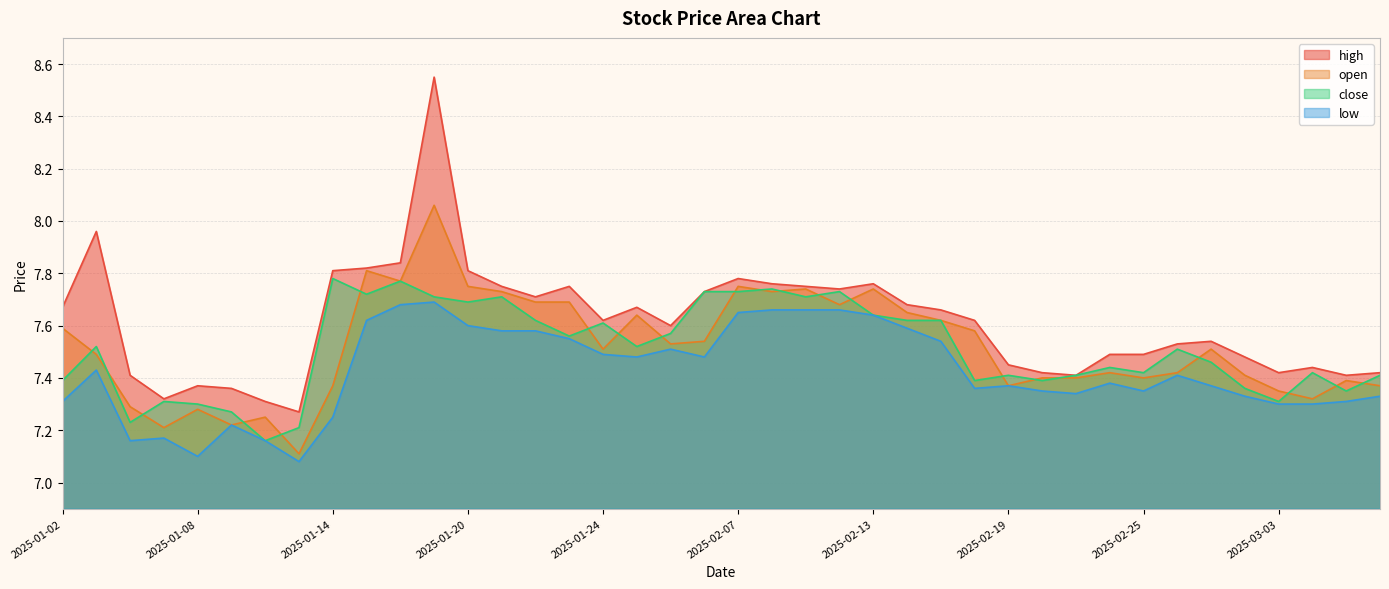

What is the approximate value of high at 2025-02-18?

7.6